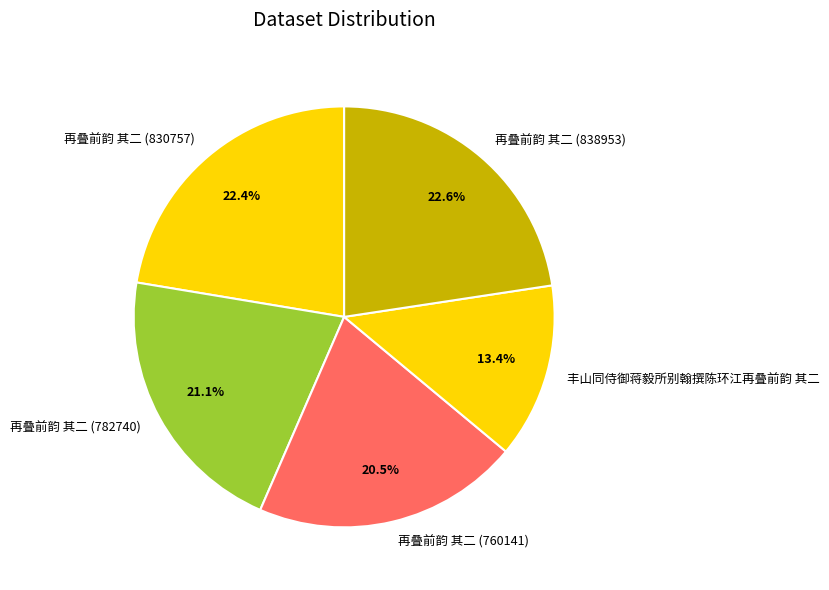

True or false: 再叠前韵 其二 (838953) accounts for 23% of the total.

True